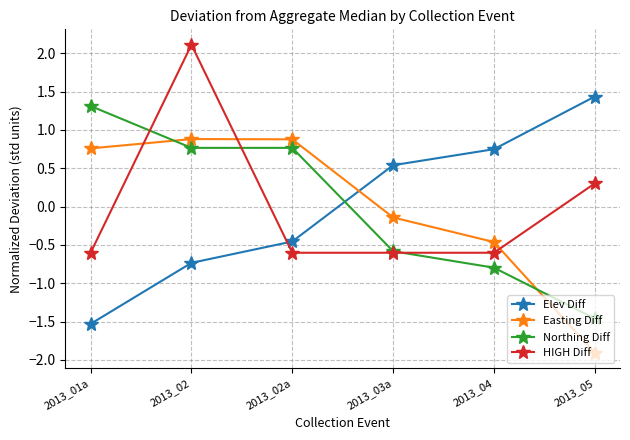

How many series are shown in this chart?

4